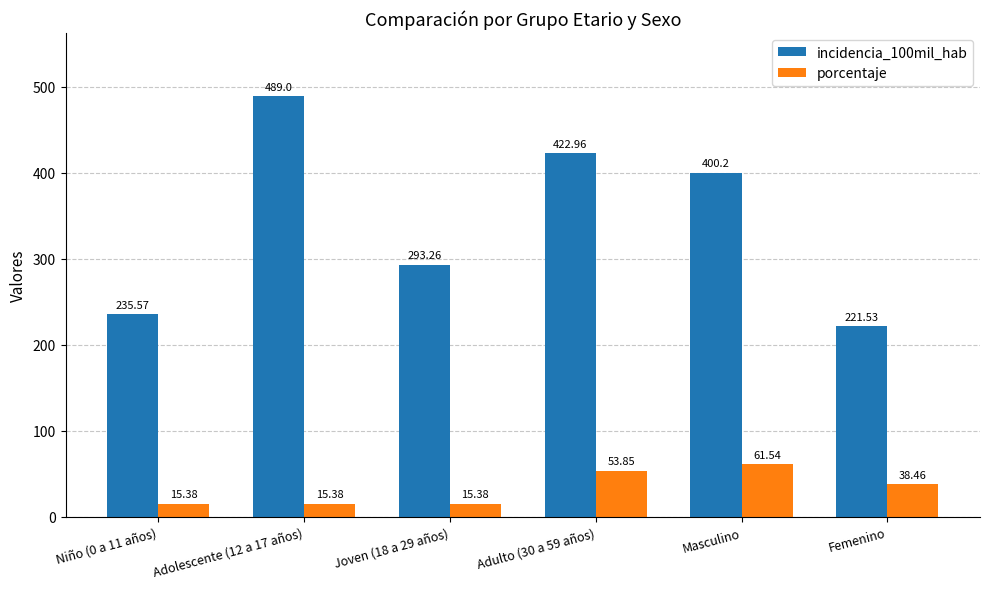

How many bars are there in total?

12